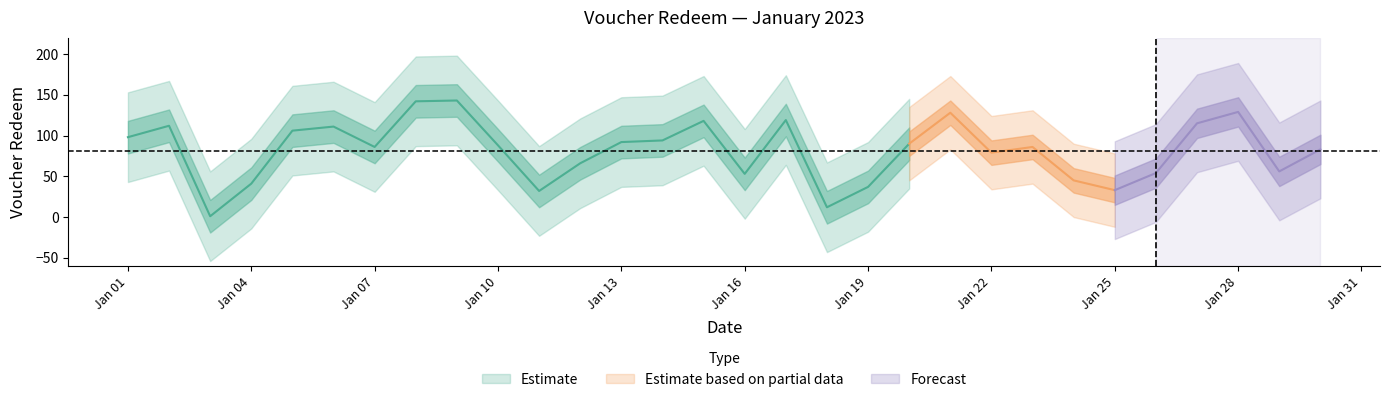

What is the difference between the values at 2023-01-09 and 2023-01-25?

110